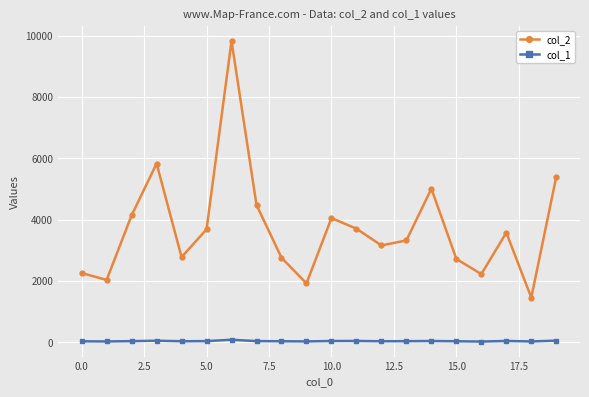

Which series has the largest total across all categories?

col_2